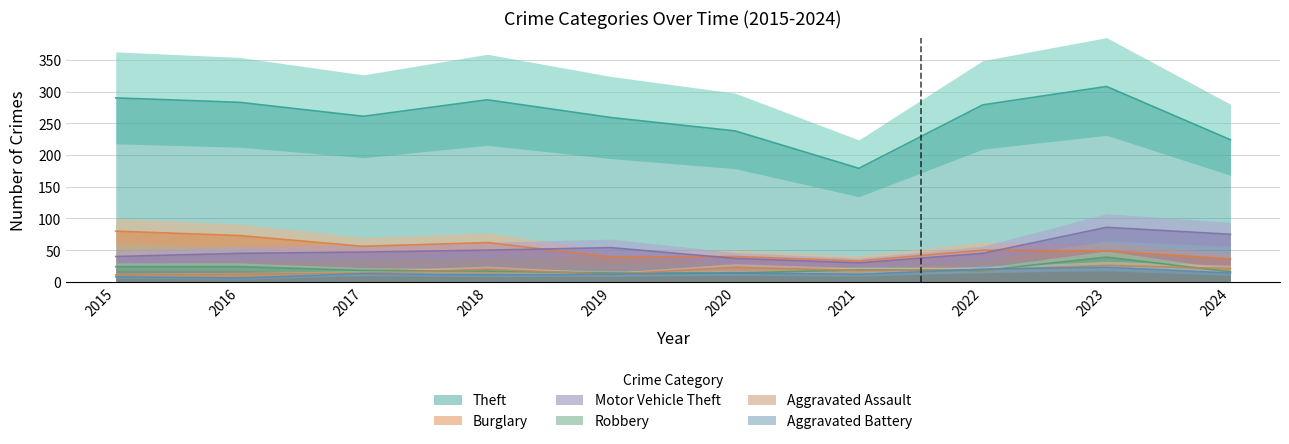

Count the number of data series in this chart.

6